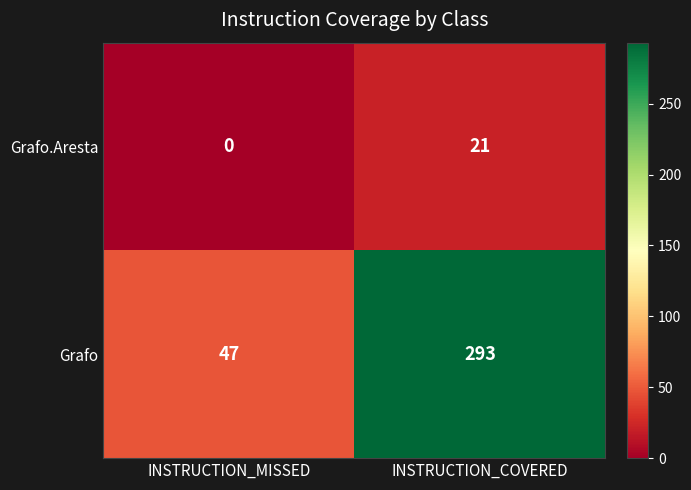

What is the maximum value for Grafo.Aresta?

21